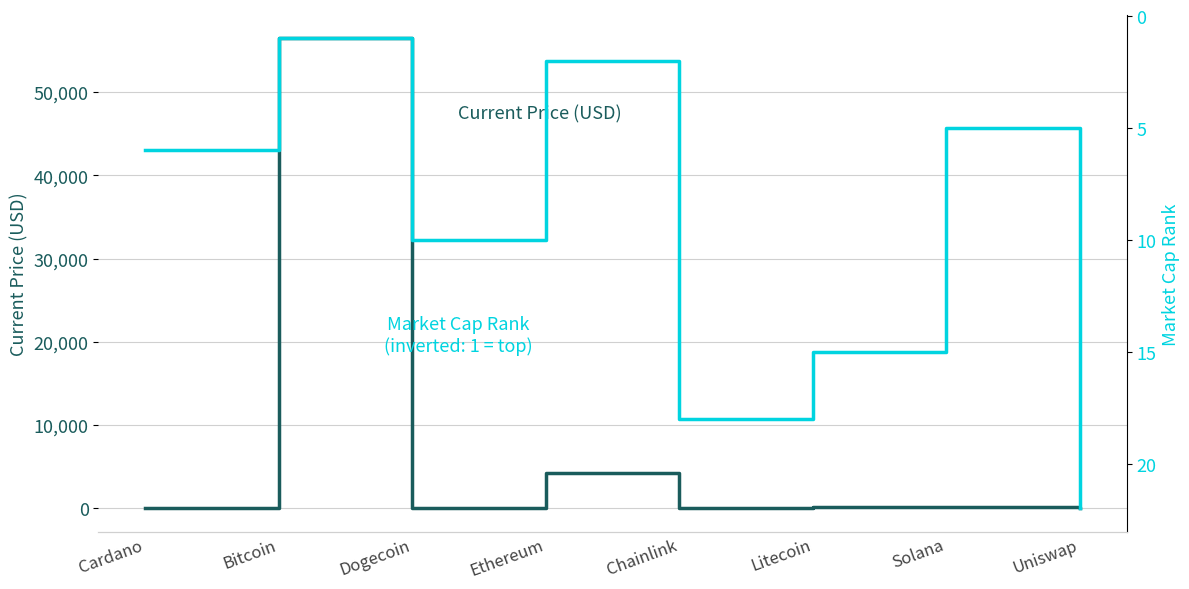

What is the maximum value shown in the chart?

56420.0